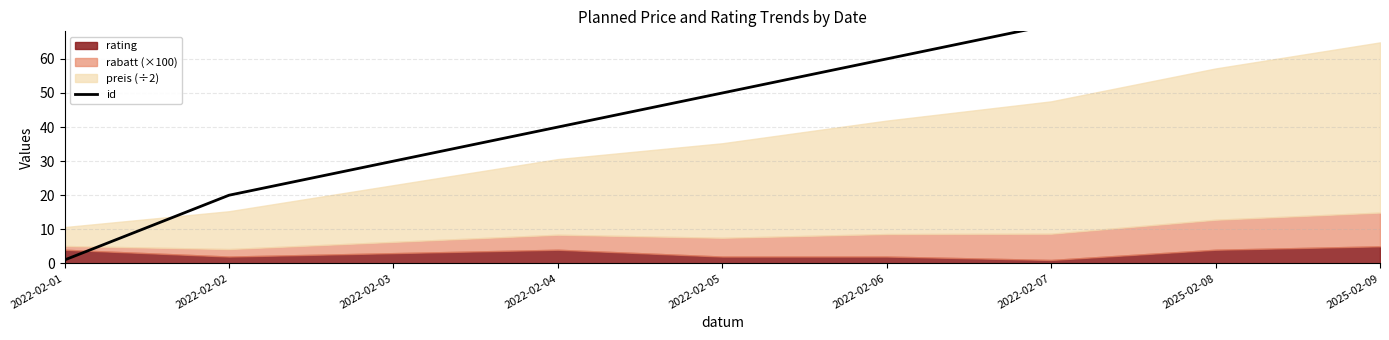

The chart shows a value of 70 at 2022-02-07. True or false?

True